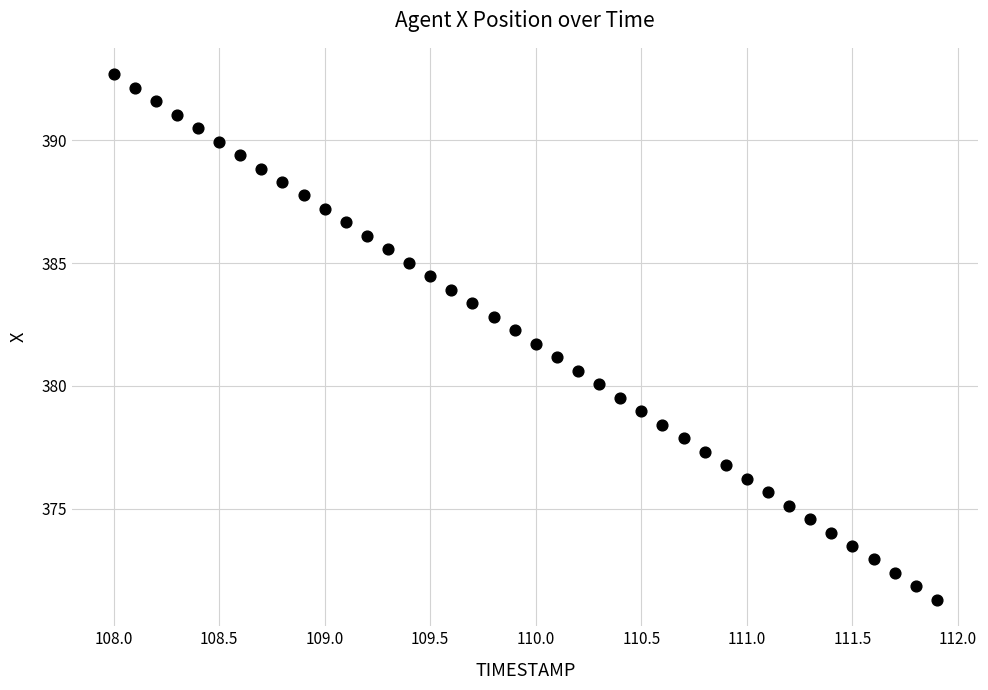

What is the range of X values (max minus min)?

3.9